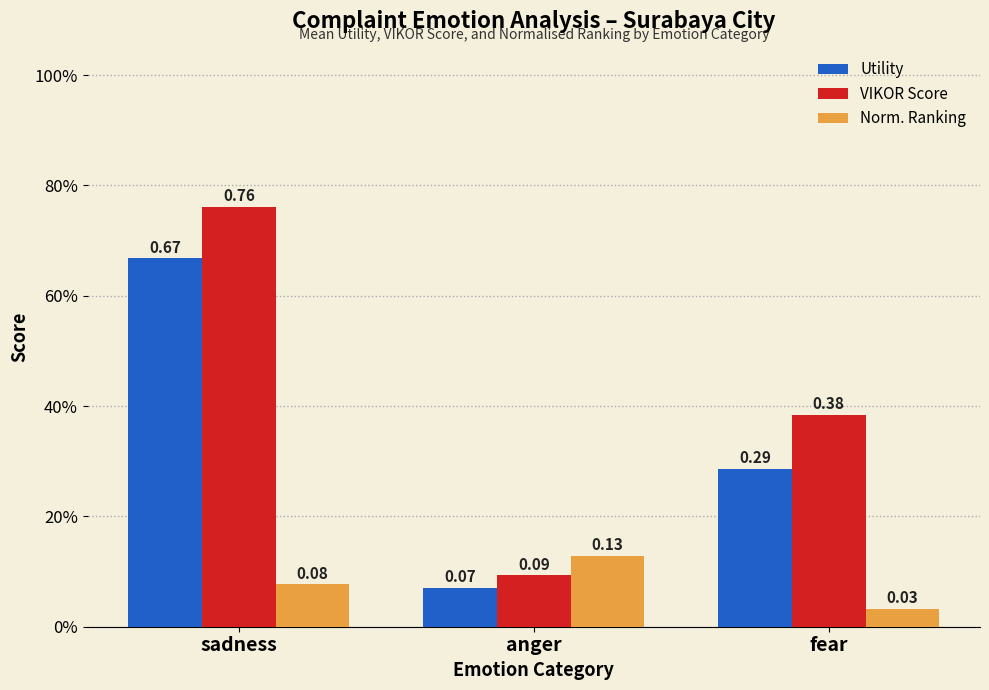

Is it true that Norm. Ranking equals 0.1 at sadness?

False